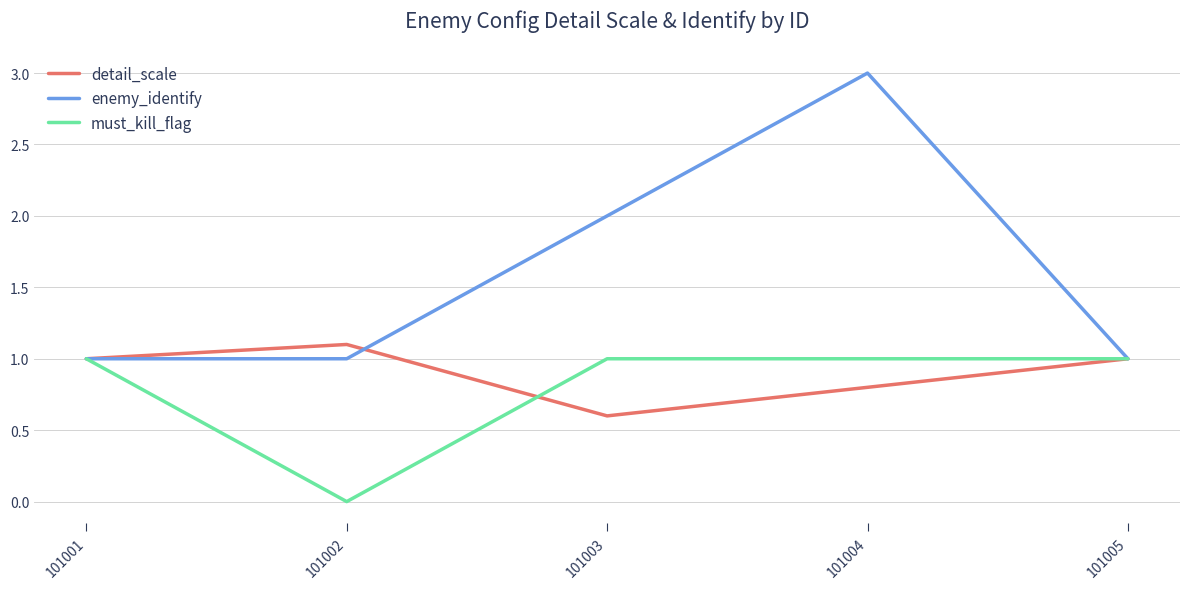

The value of enemy_identify at 101002 is 1.0. True or false?

True